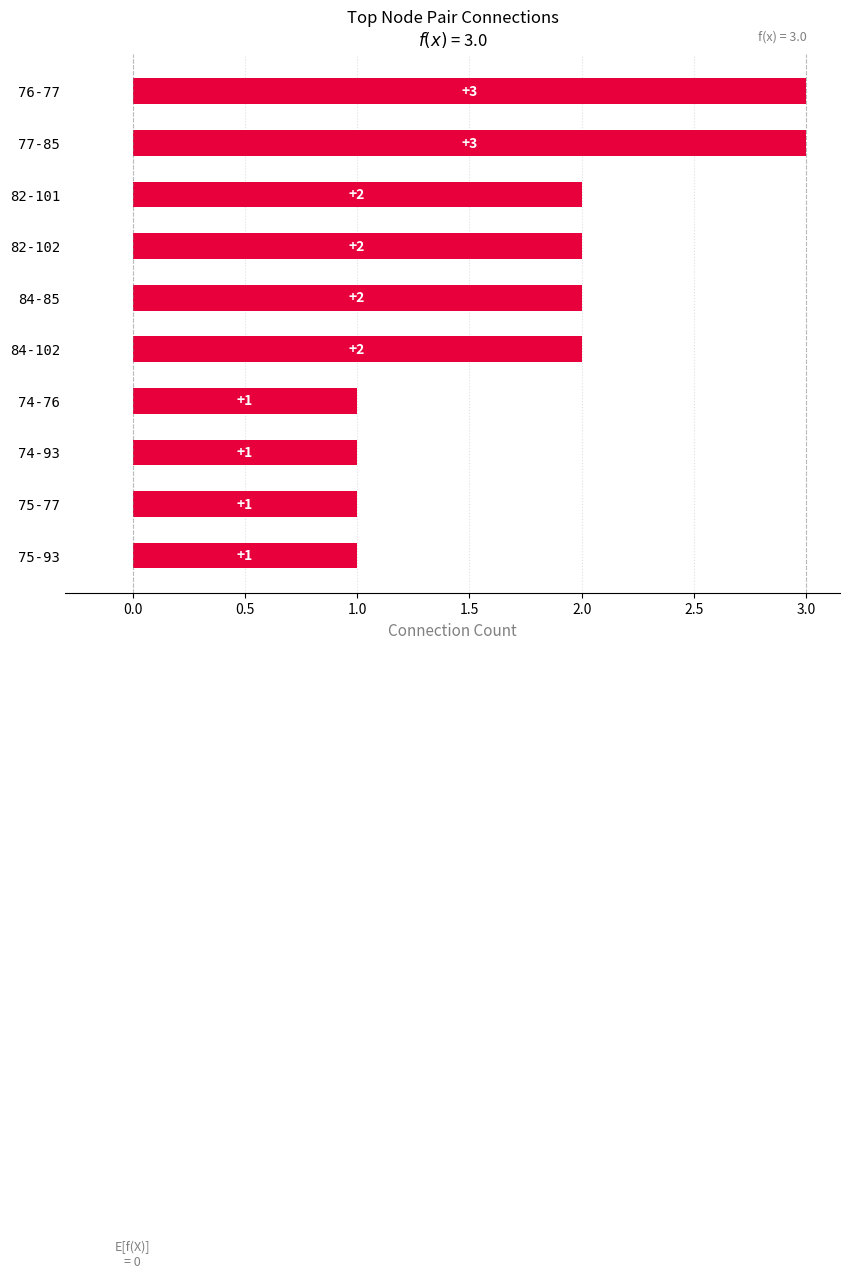

Count the number of values greater than 2.

2